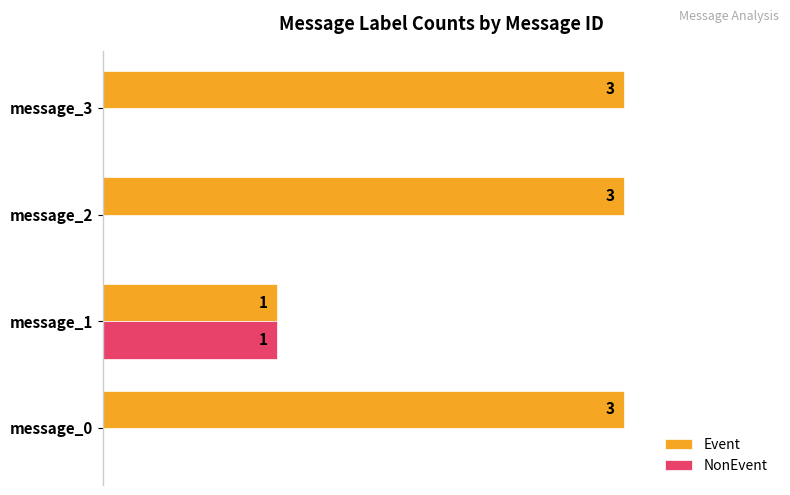

At which label does NonEvent reach its peak?

message_1